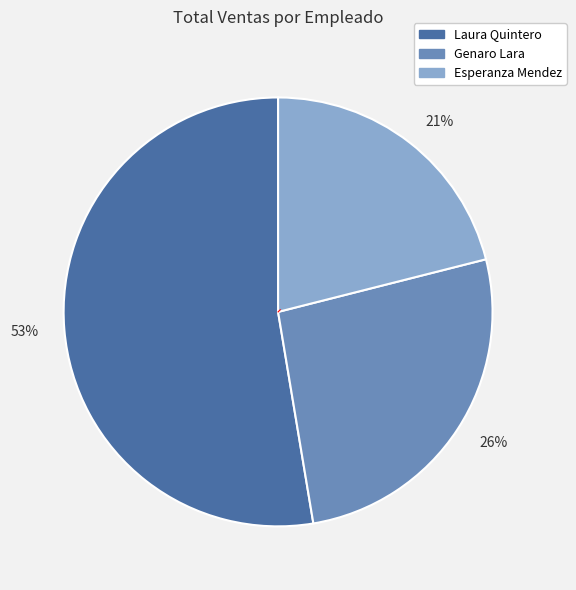

What percentage is the 21% slice, to the nearest percent?

21%